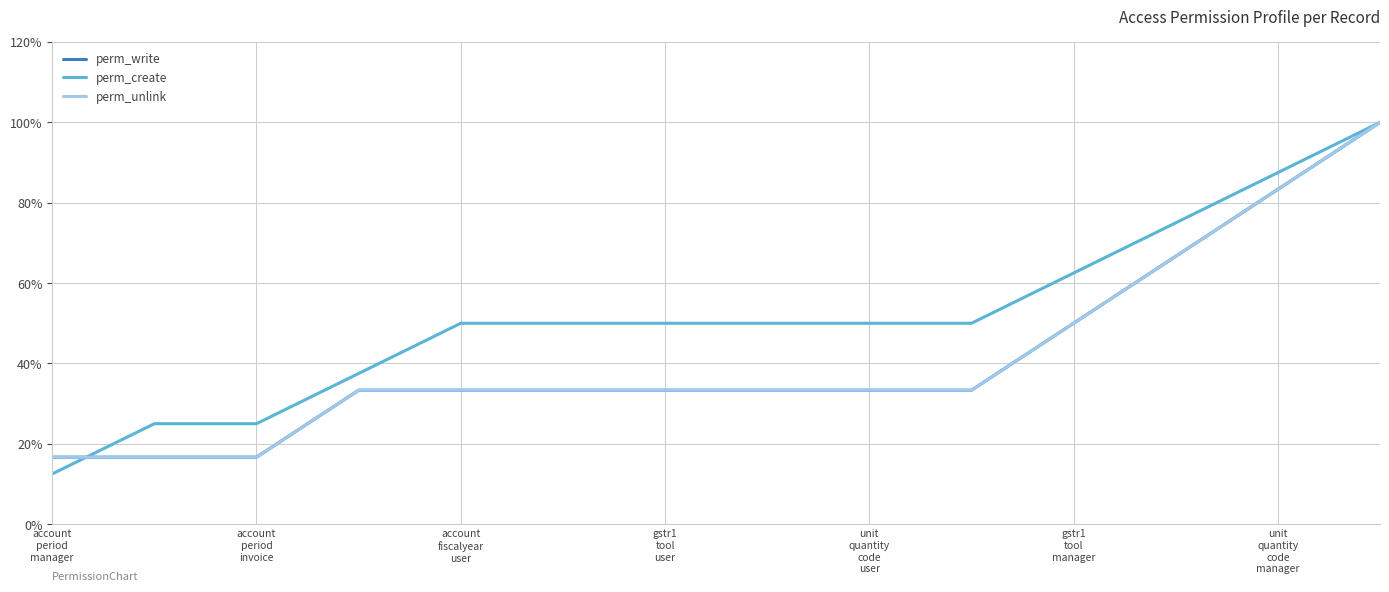

How many lines are shown in the chart?

3